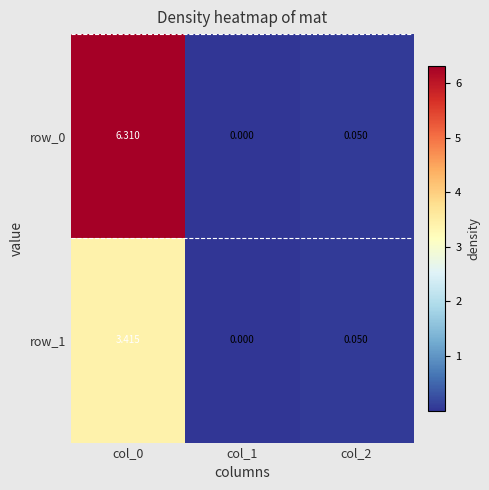

At how many categories does at least one series exceed 3?

1